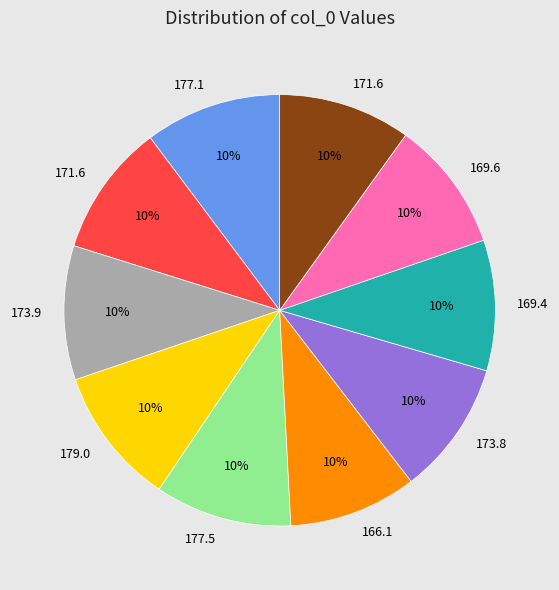

To the nearest percent, what is the average slice percentage?

10%